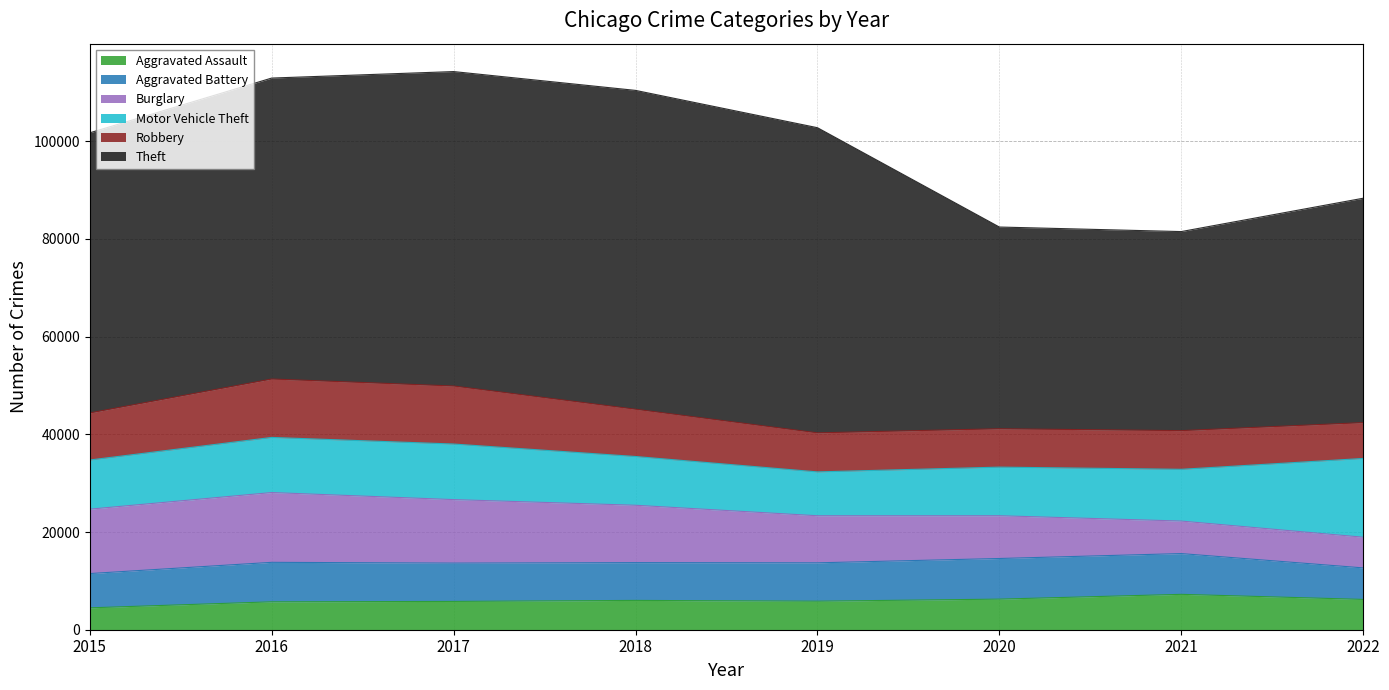

How many interior local valleys does the Aggravated Assault series have?

1